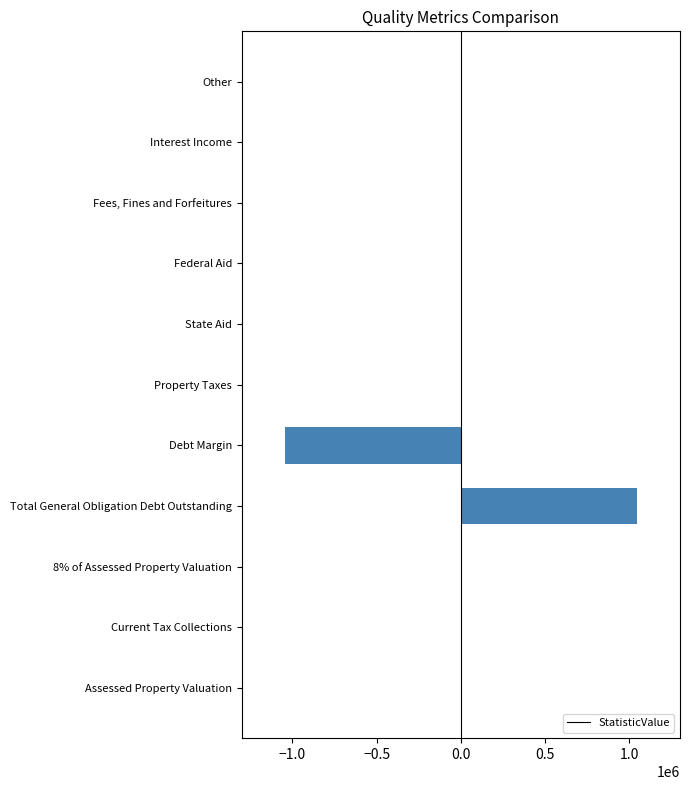

How many distinct data groups are displayed?

1